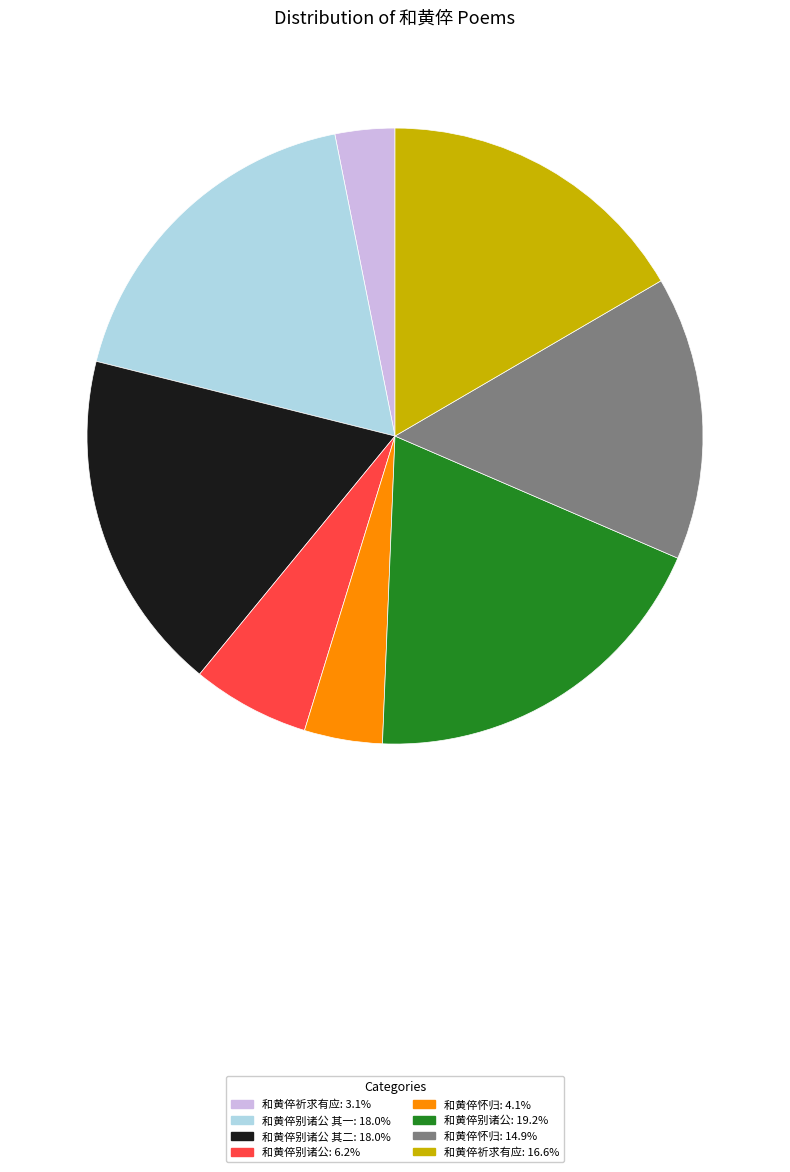

How many slices are in this pie chart?

8